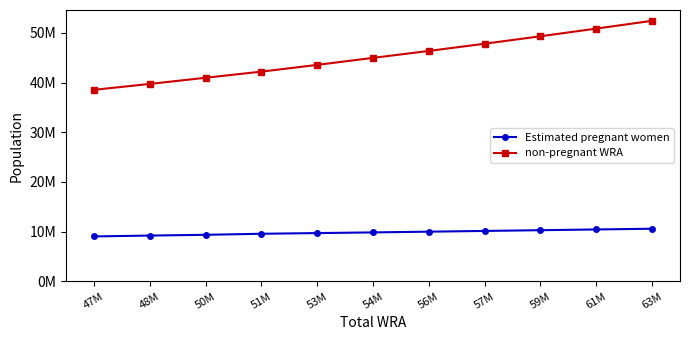

What are all the series names shown in the legend?

Estimated pregnant women, non-pregnant WRA